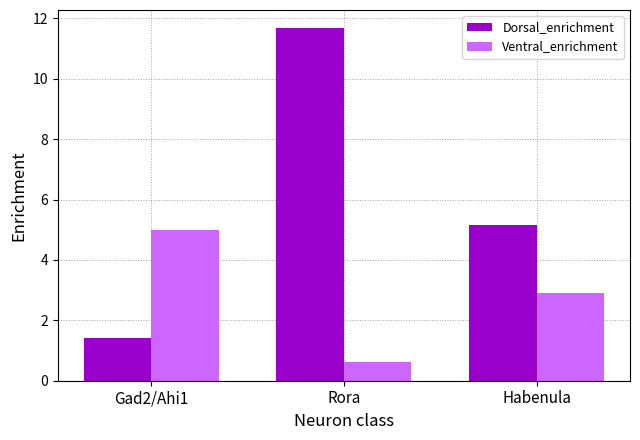

How many data points in Dorsal_enrichment are less than 5?

1